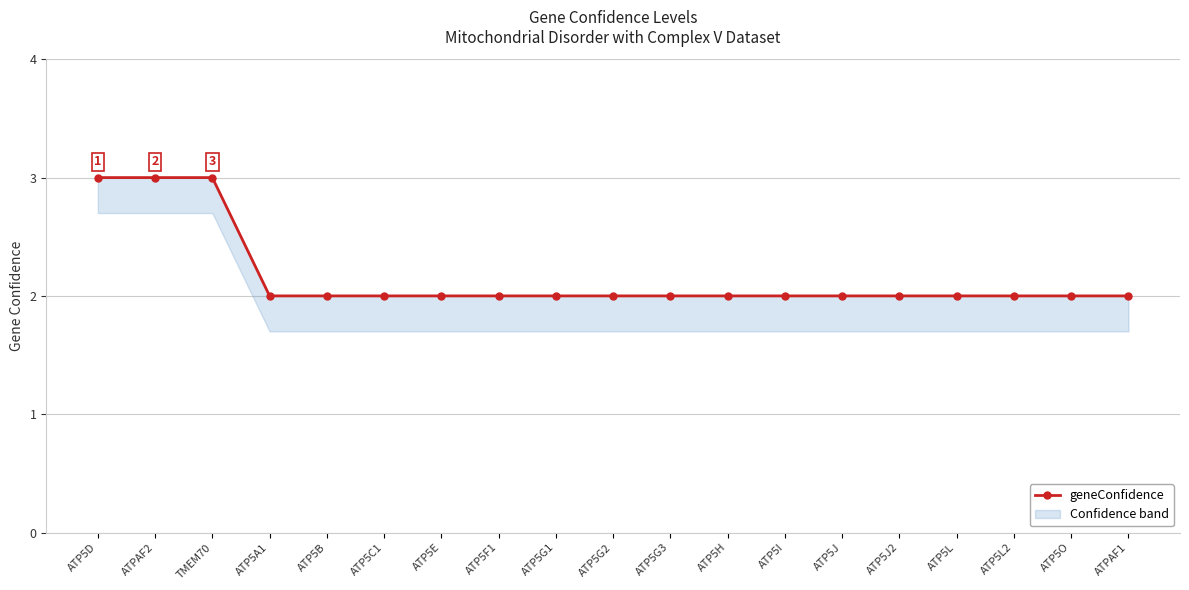

Reading right to left, list all the values displayed in this chart.

2	2	2	2	2	2	2	2	2	2	2	2	2	2	2	2	3	3	3